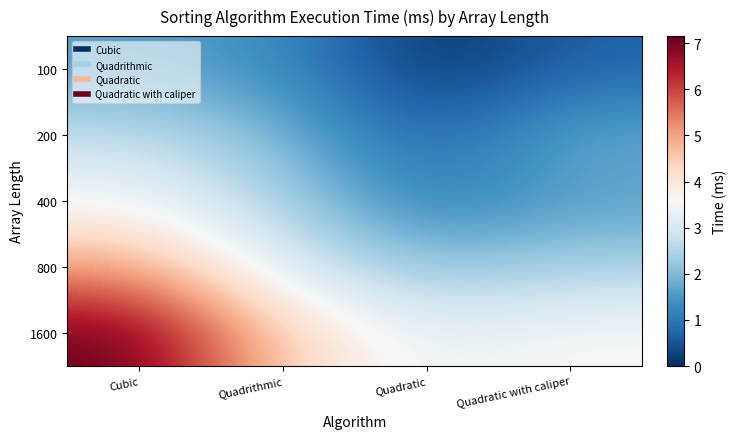

What is the total value across all series at Quadrithmic?

13.2